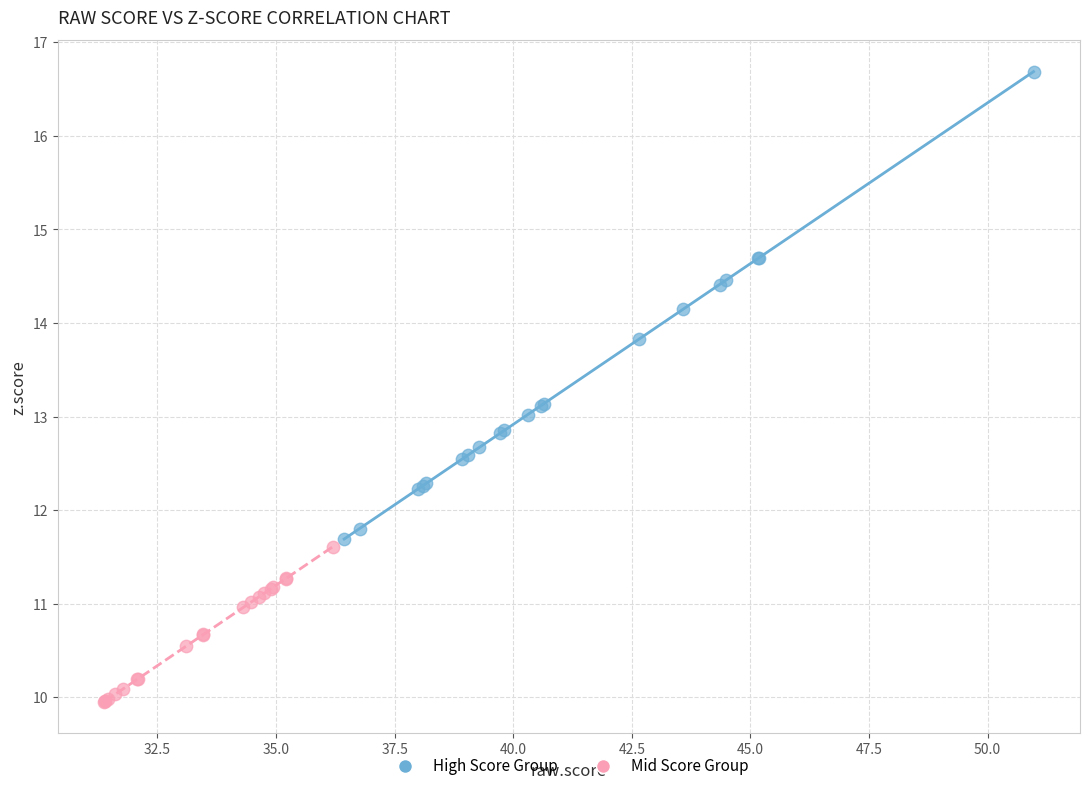

Which series reaches the minimum Y coordinate?

Mid Score Group